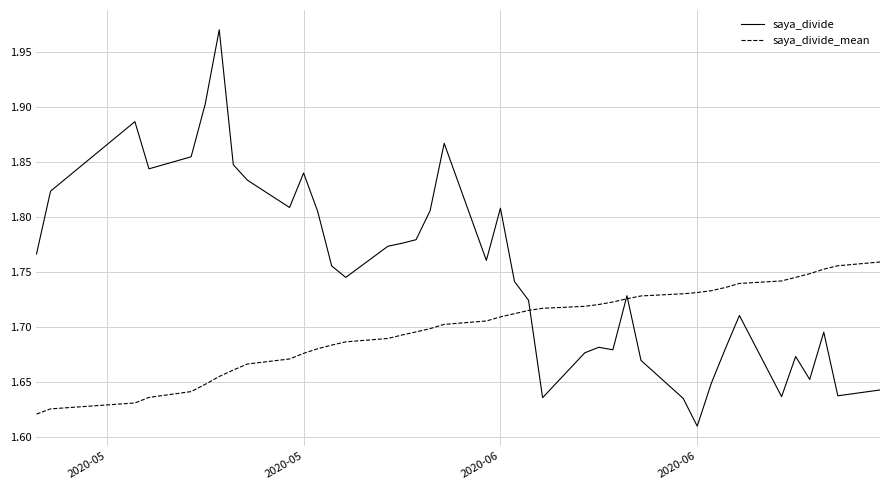

Which series has the largest range (max minus min)?

saya_divide